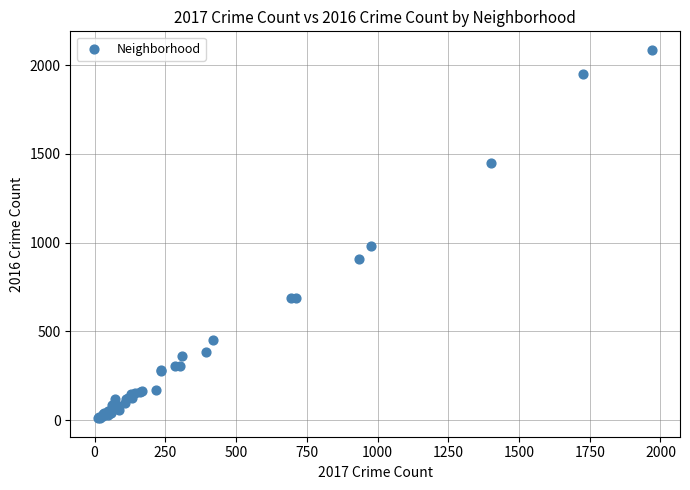

What Y value in the scatter plot is closest to 1048?

983